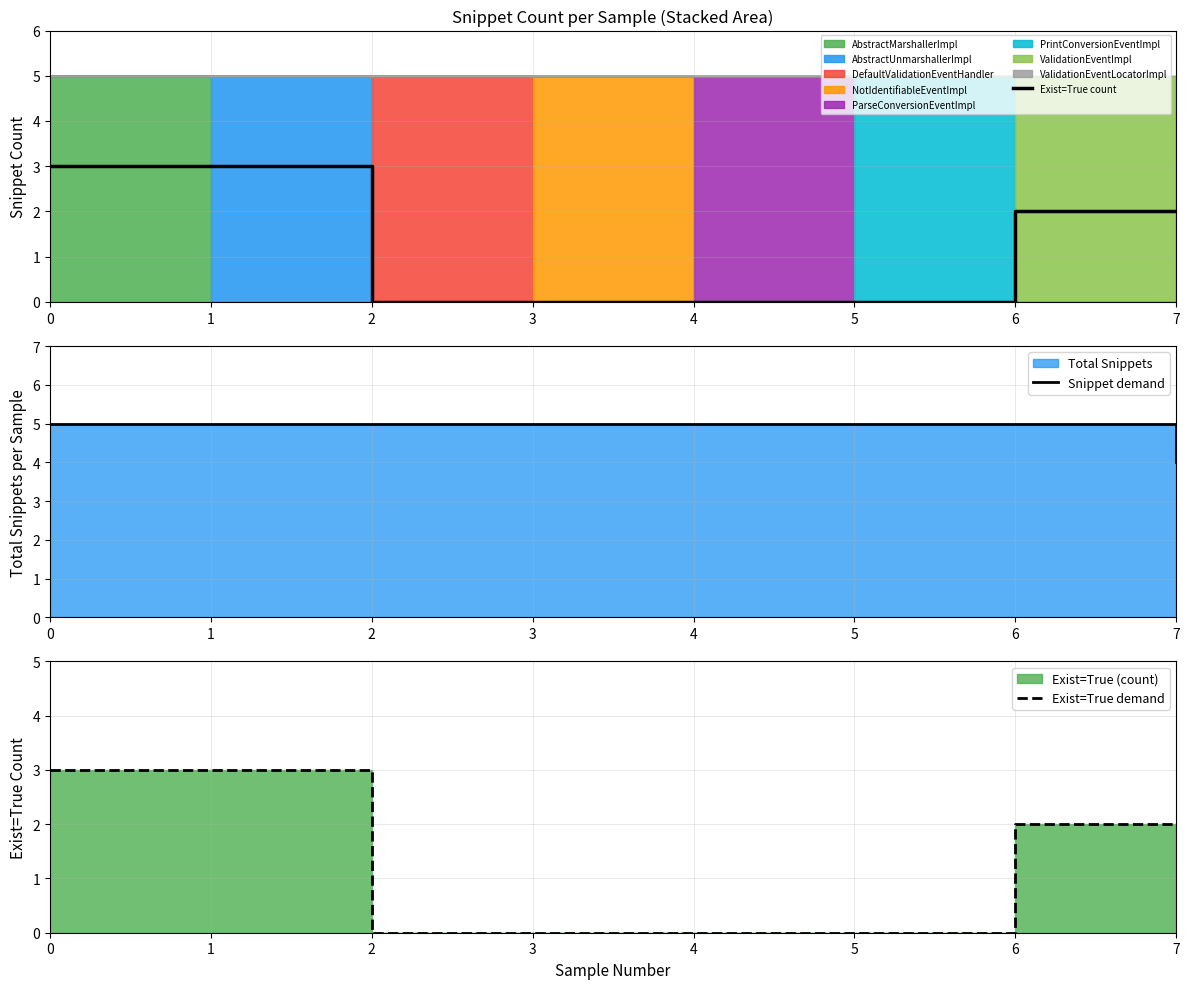

Reading left to right, transcribe all the data shown in this chart.

Exist=True count: 0=3	1=3	2=0	3=0	4=0	5=0	6=2	7=2
Snippet demand: 0=5	1=5	2=5	3=5	4=5	5=5	6=5	7=4
Exist=True demand: 0=3	1=3	2=0	3=0	4=0	5=0	6=2	7=2